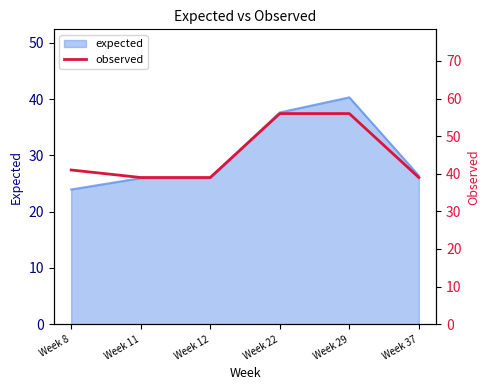

What is the average value?

45